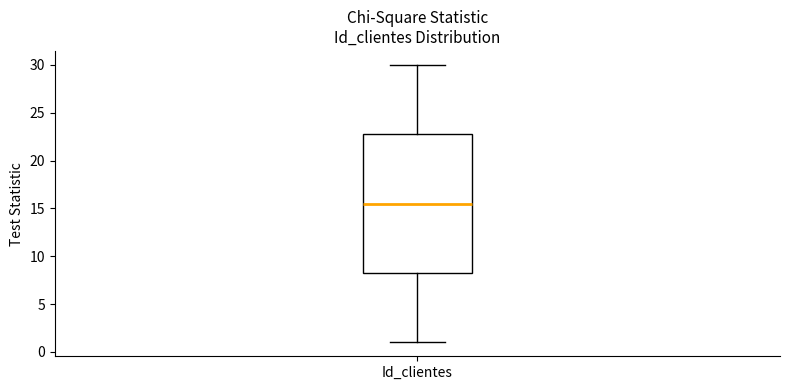

Read this box plot against the y-axis: the position of the median line, the range covered by the box, and the ends of both whiskers. The values are not printed on the chart, so give them approximately, as read against the axis.

median 15.5, box 8.5 to 23.0, whiskers 1.0 to 30.0